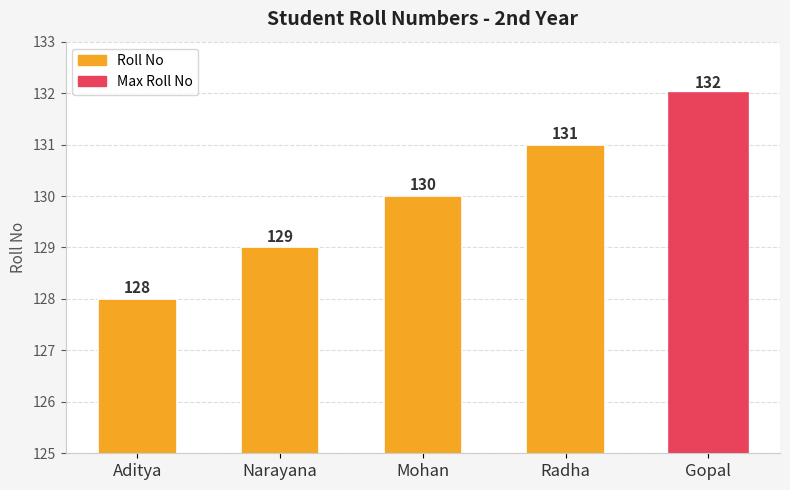

Is it true that the value at Gopal is 132?

True